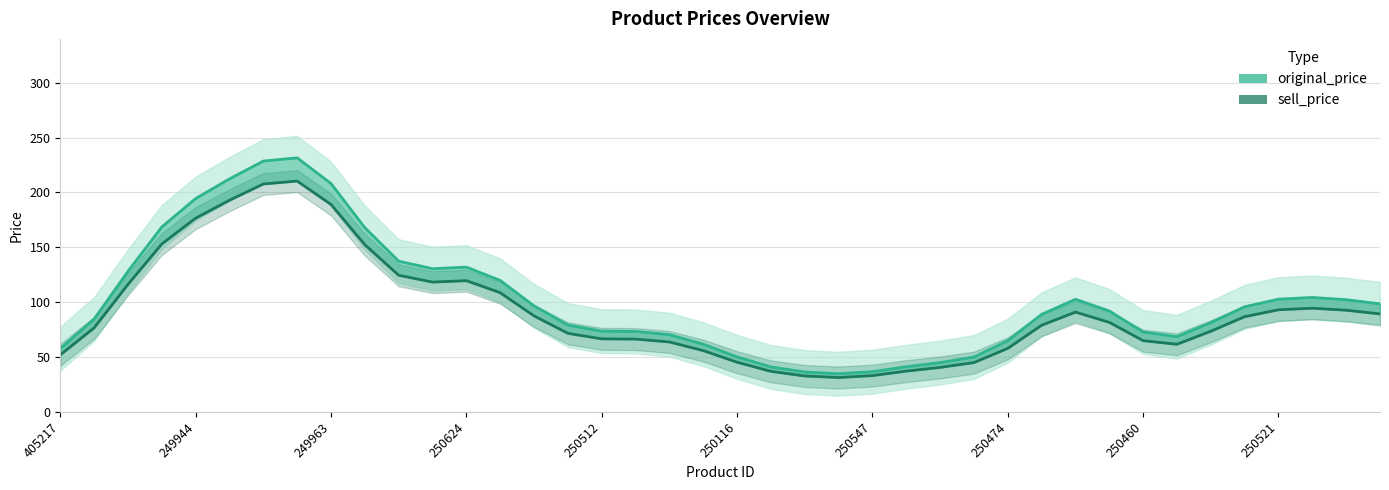

How many lines are shown in the chart?

2